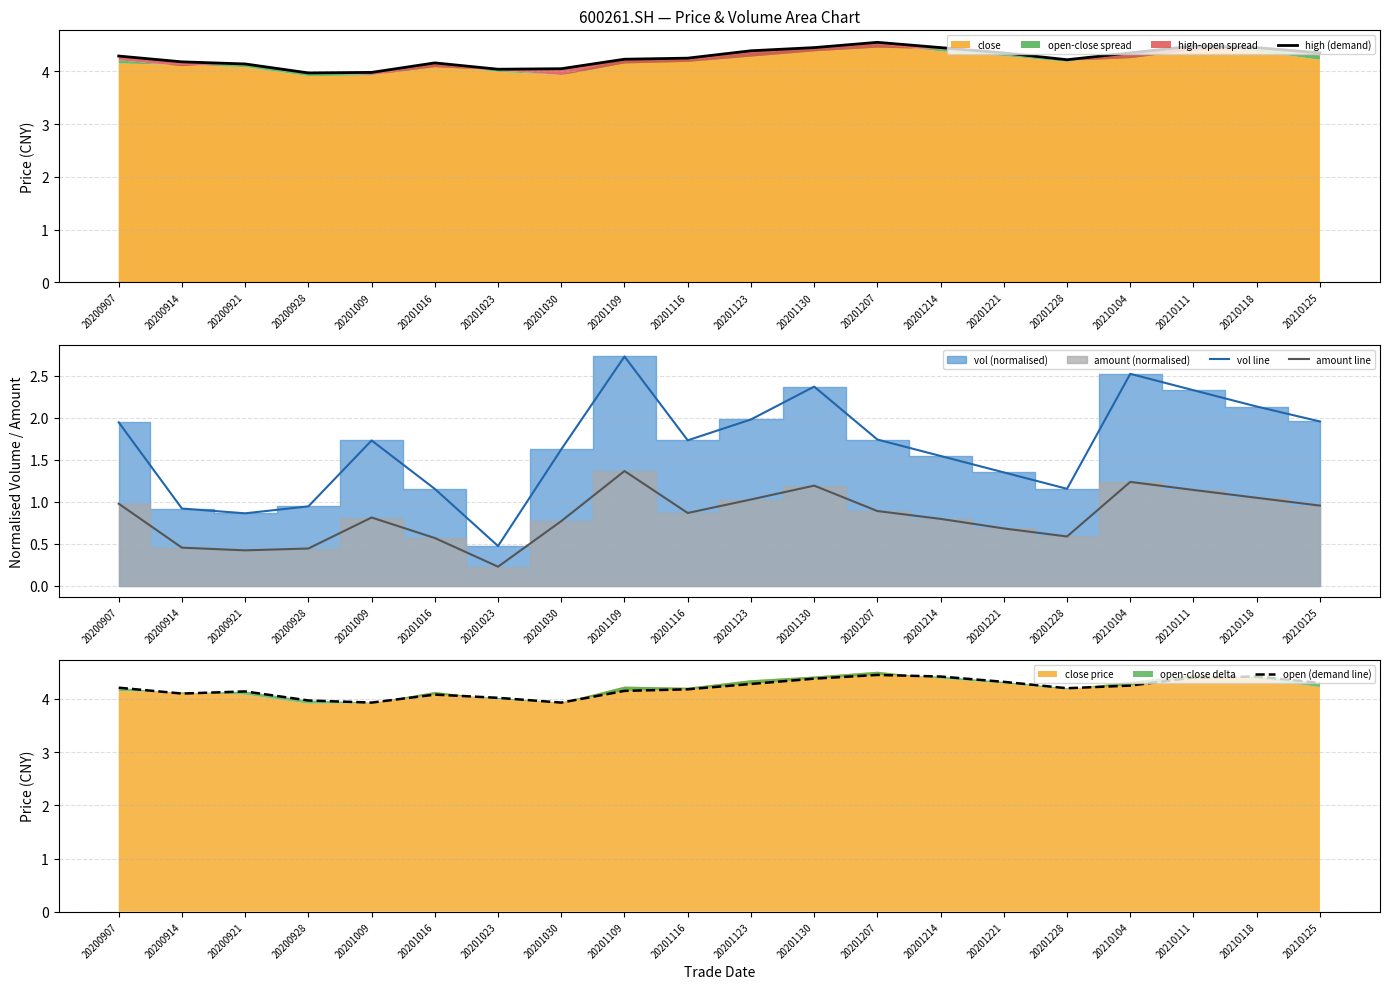

True or false: high (demand) and vol line cross at least once.

False